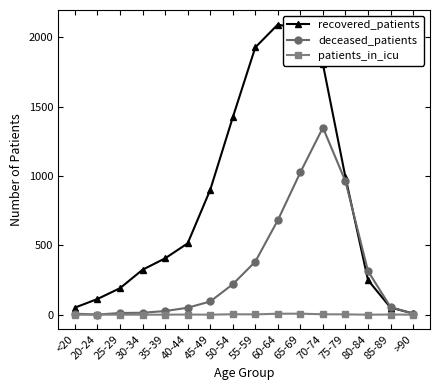

Which series has the widest spread of values?

recovered_patients